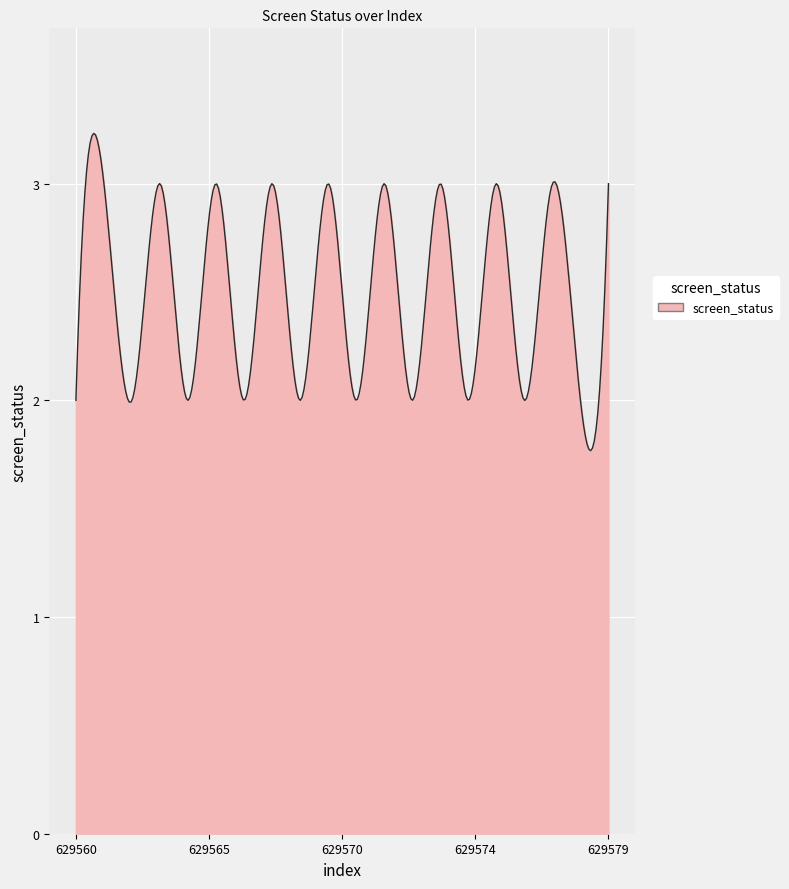

What is the maximum value shown in the chart?

3.2